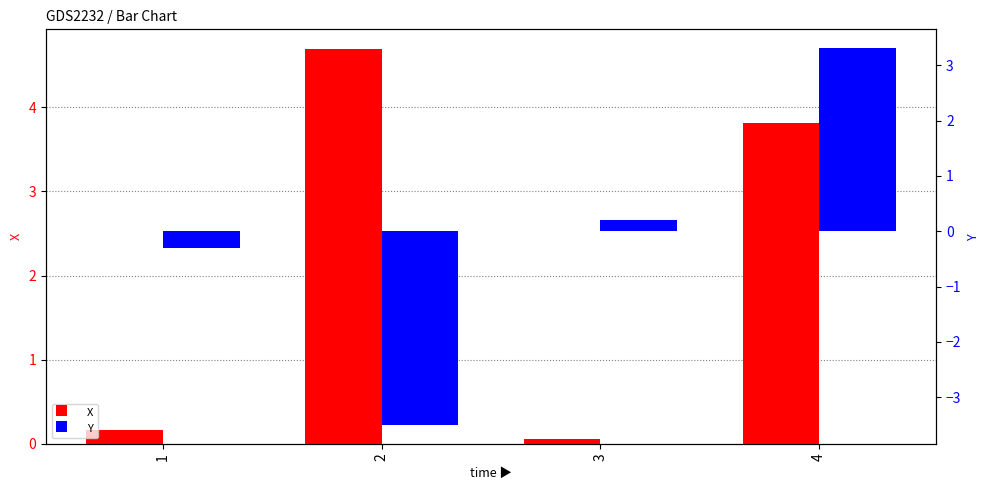

Which has a higher value, 4 or 2?

2